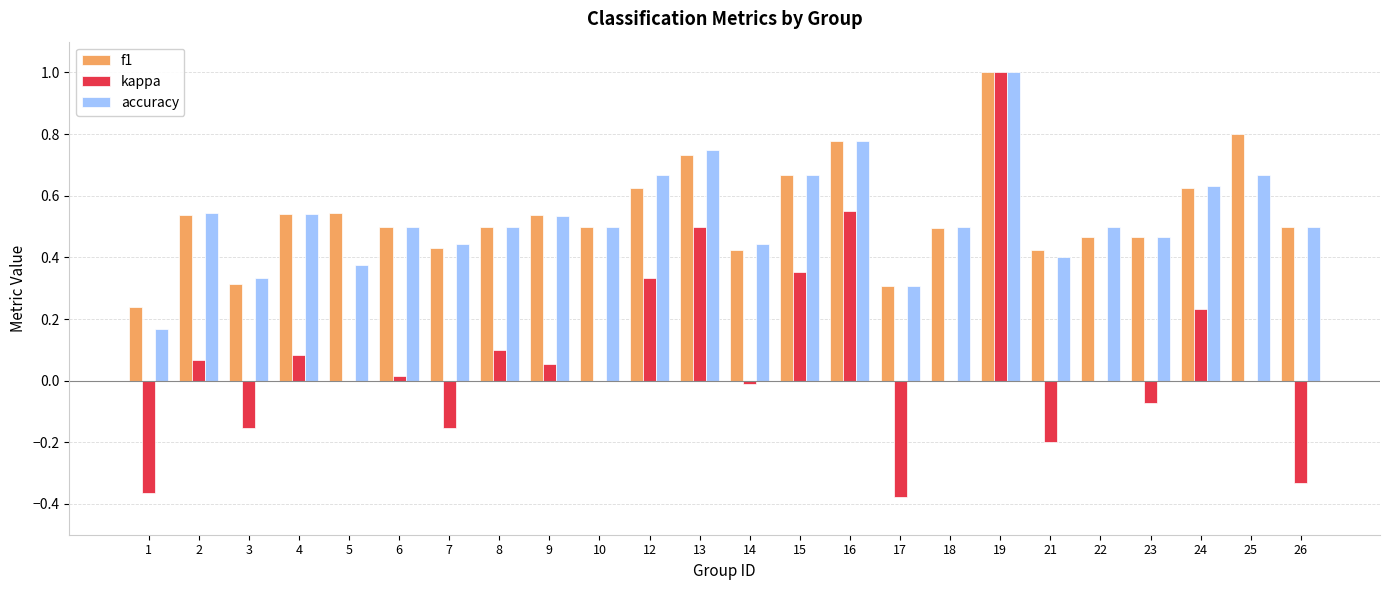

Does the chart contain stacked bars?

No